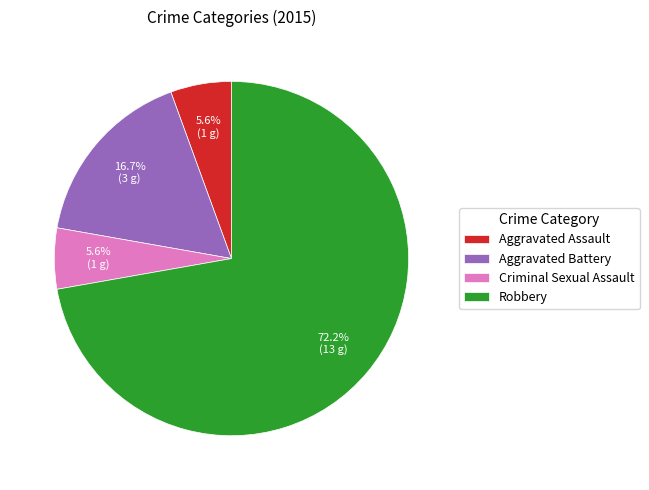

How much of the chart is everything except Aggravated Assault?

94.4%